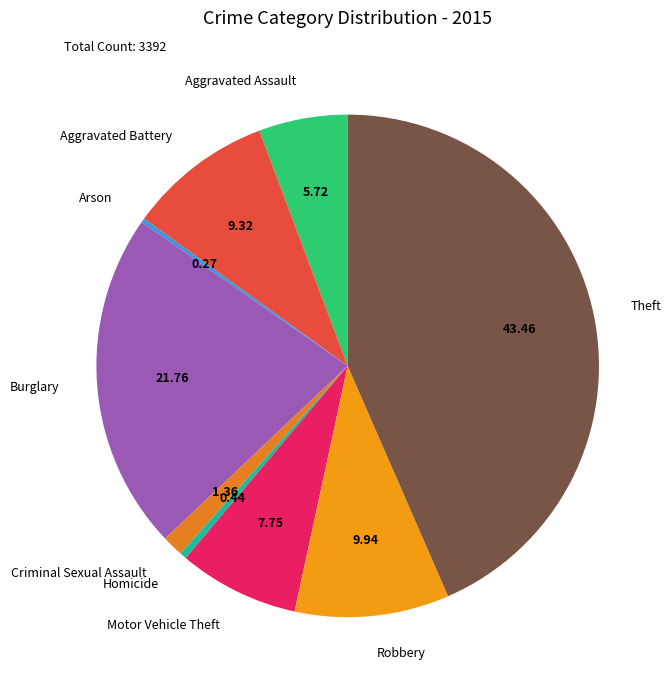

Between Aggravated Battery and Homicide, which is larger?

Aggravated Battery